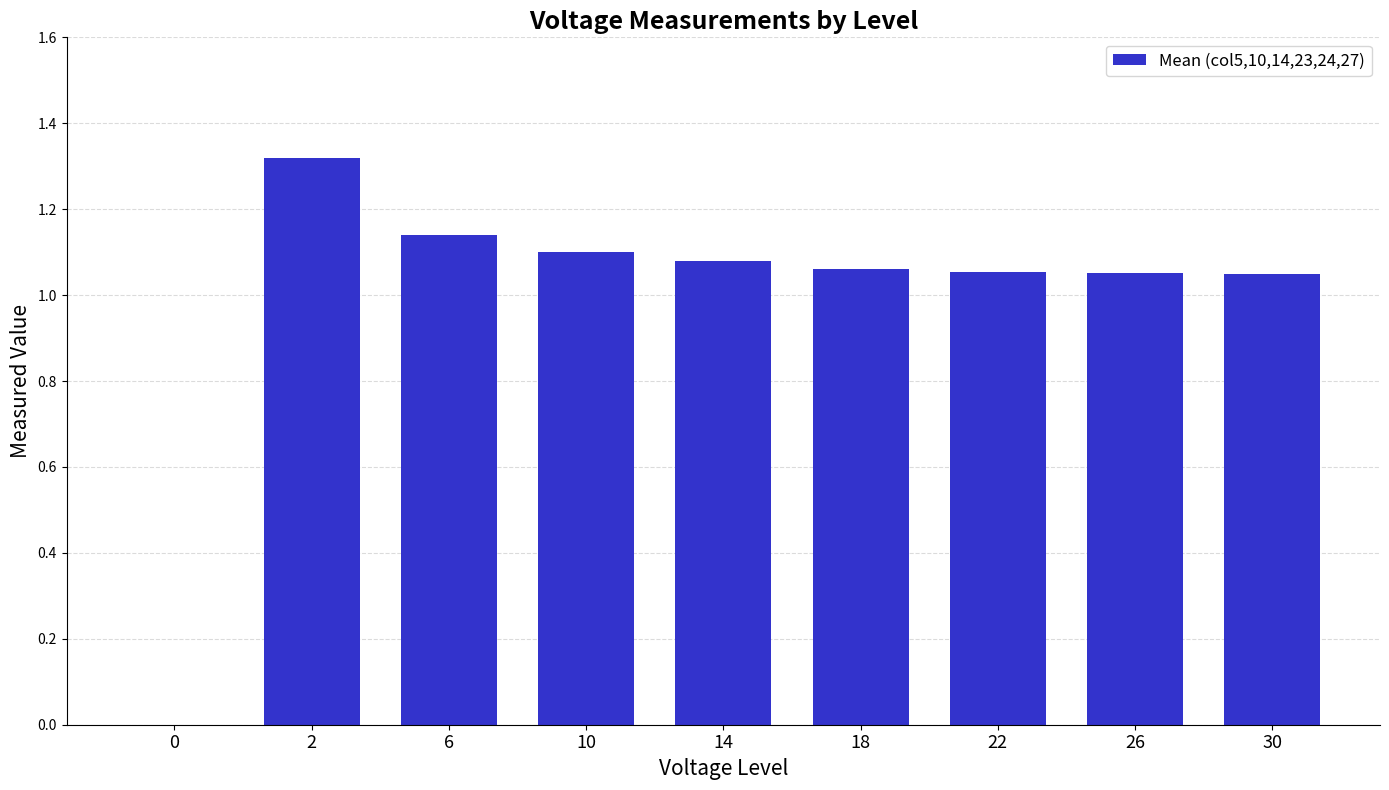

Is it true that the value at 30 is 1.8?

False